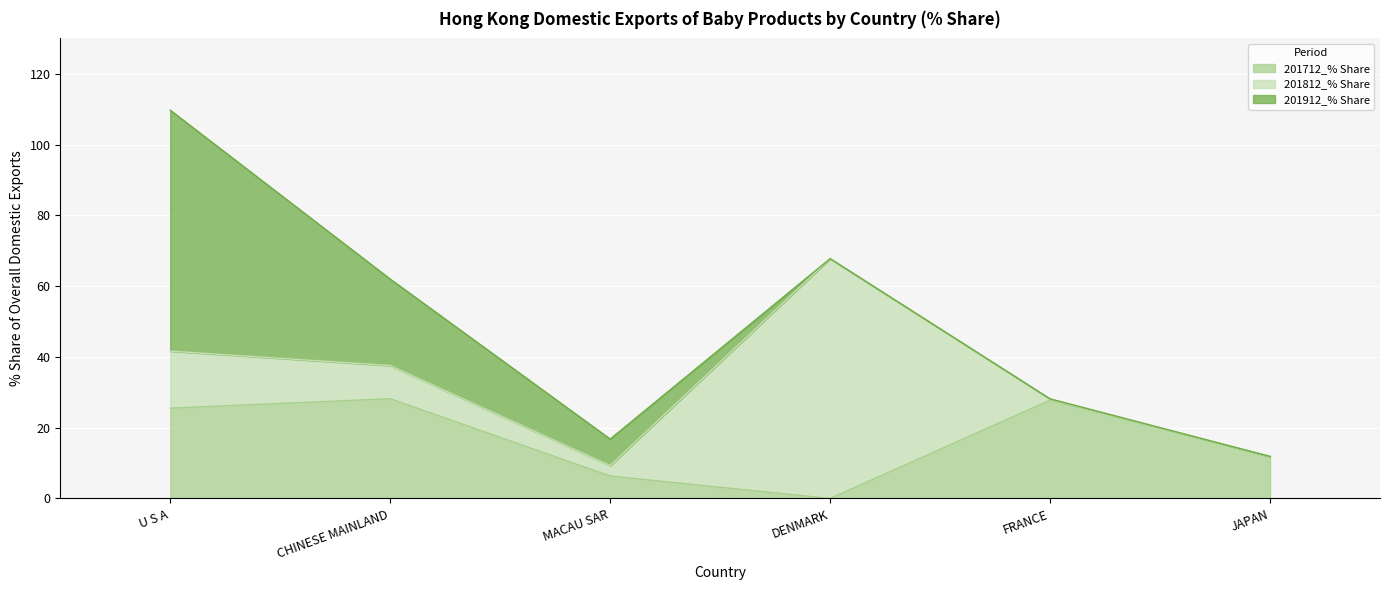

What is the sum of all 201812_% Share values?

96.6